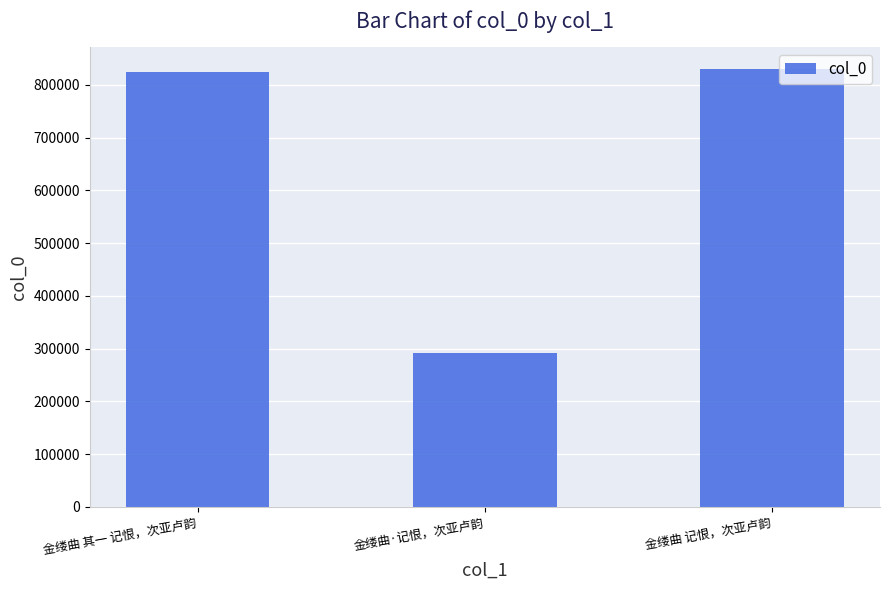

Approximately how many times larger is the value at 金缕曲·记恨，次亚卢韵 compared to 金缕曲 其一 记恨，次亚卢韵?

0.4